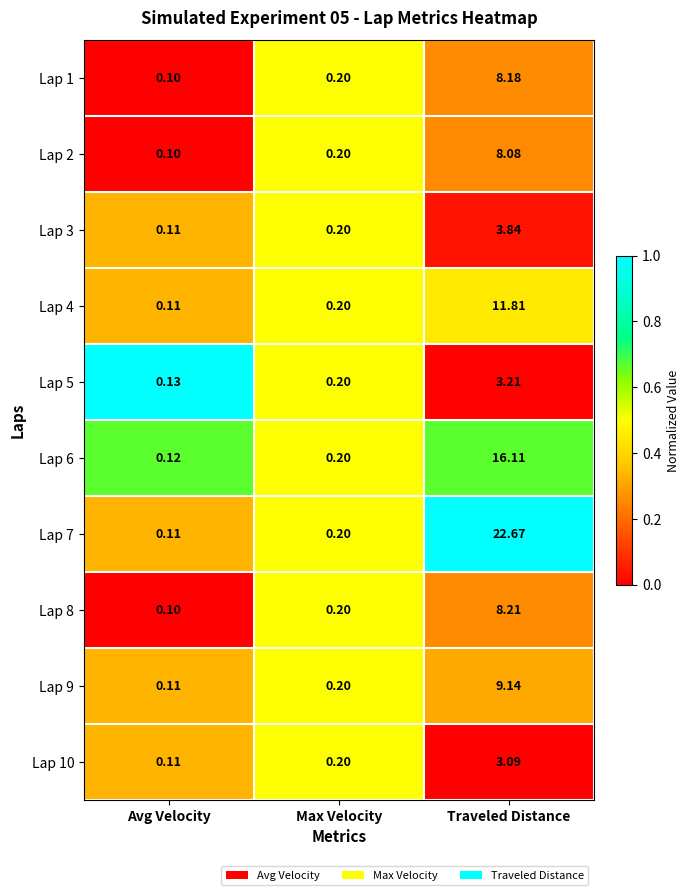

Which series has the largest total across all categories?

Lap 7